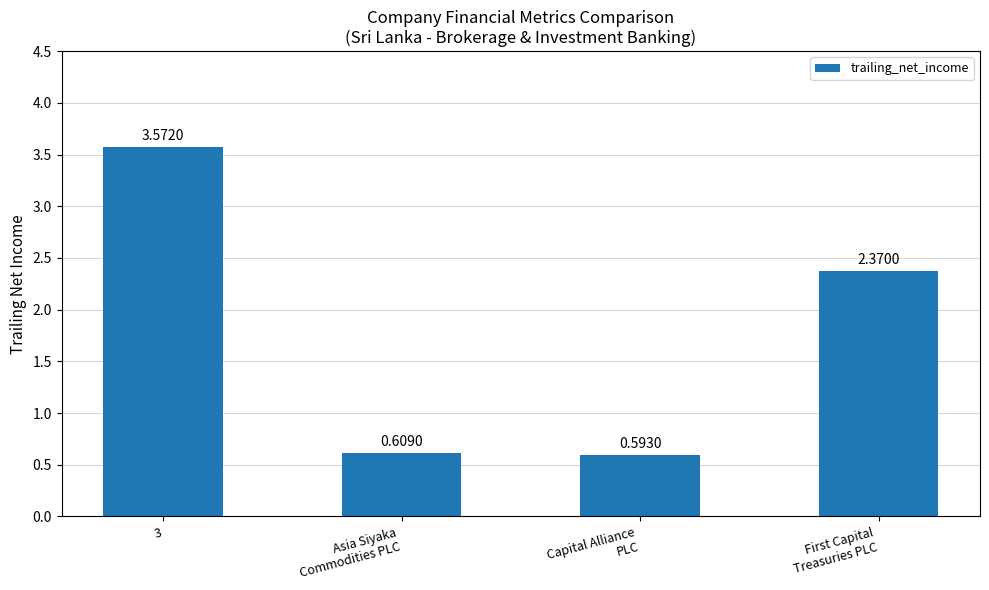

What is the sum of all values?

7.1